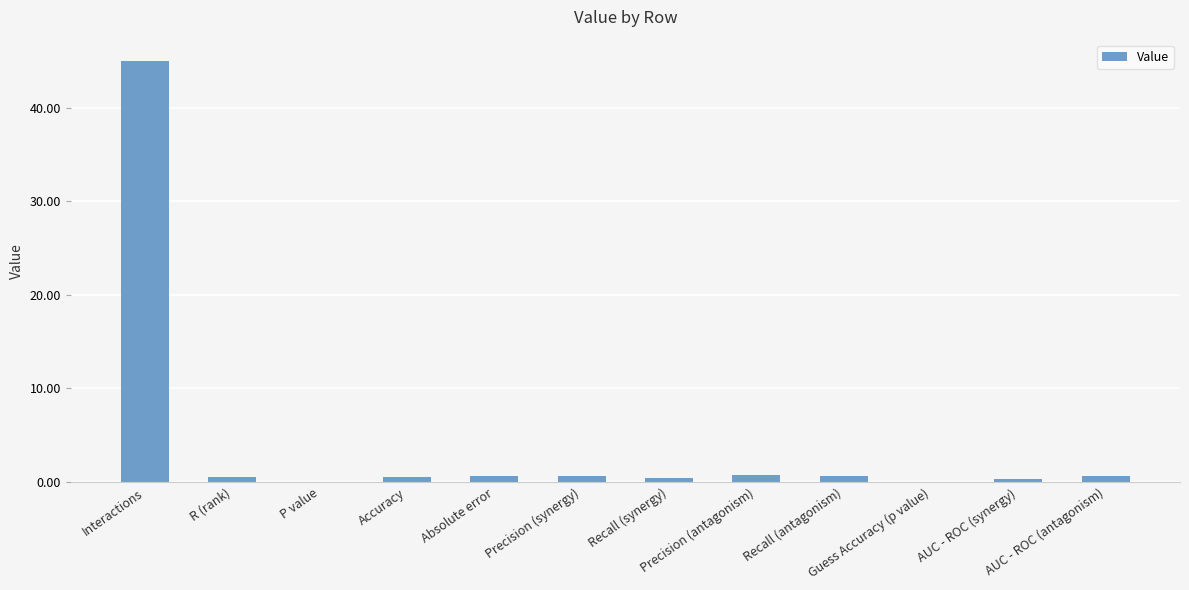

What is the greatest value displayed?

45.0